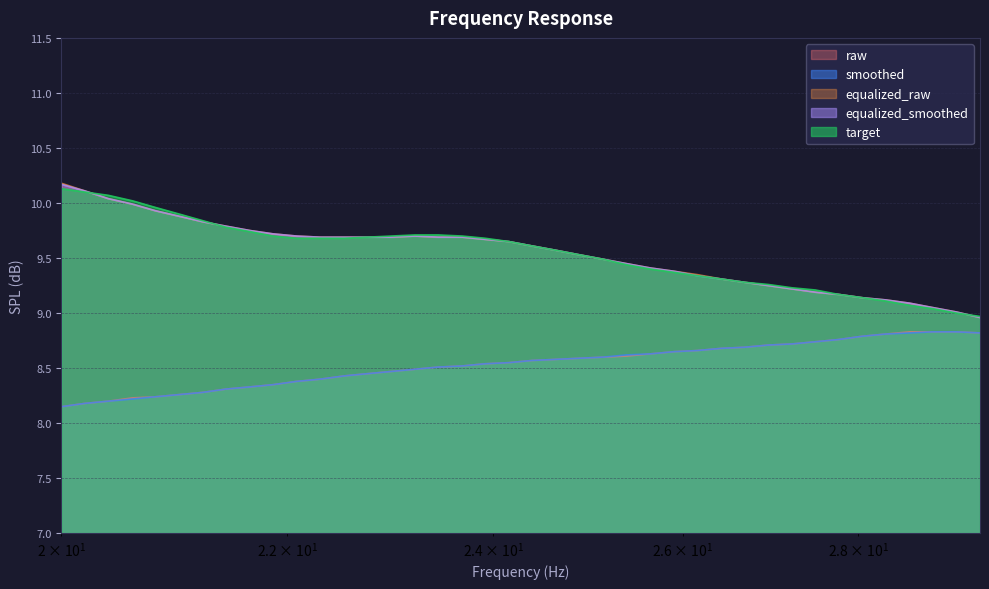

What is the label of the 8th point from the right?

27.5